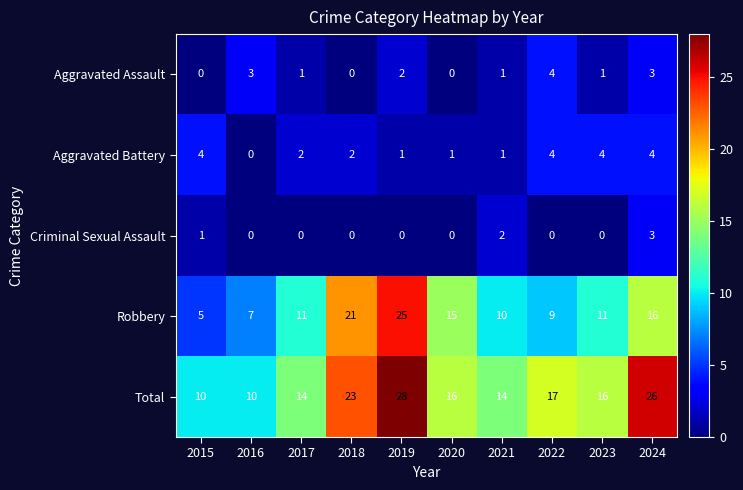

At which category is the sum across all series the highest?

2019